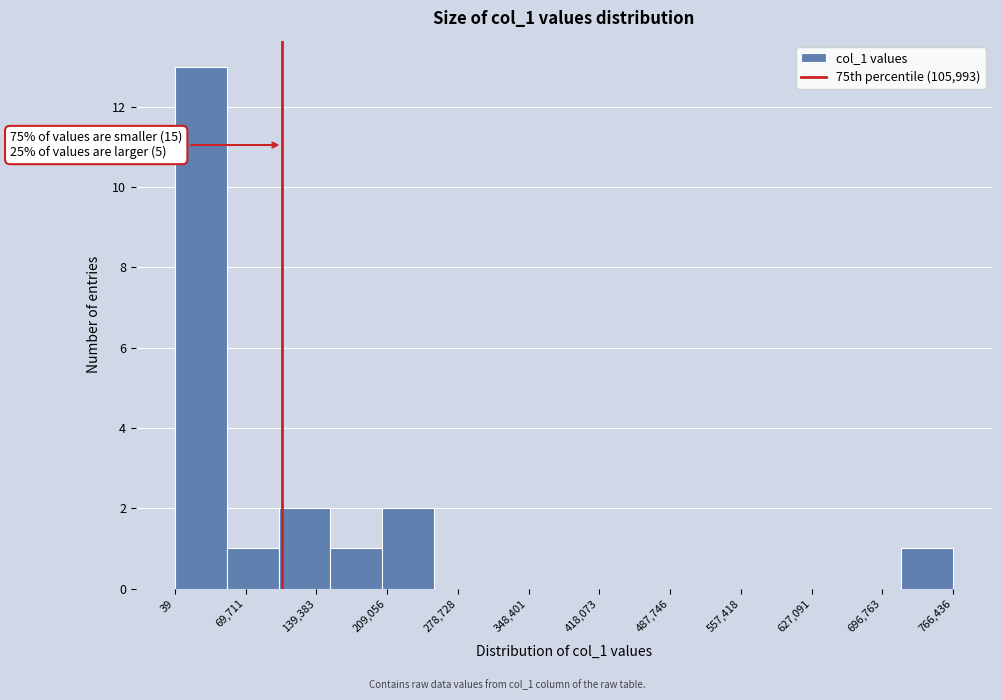

Over which range of the x-axis is the bar tallest?

0 to 50000